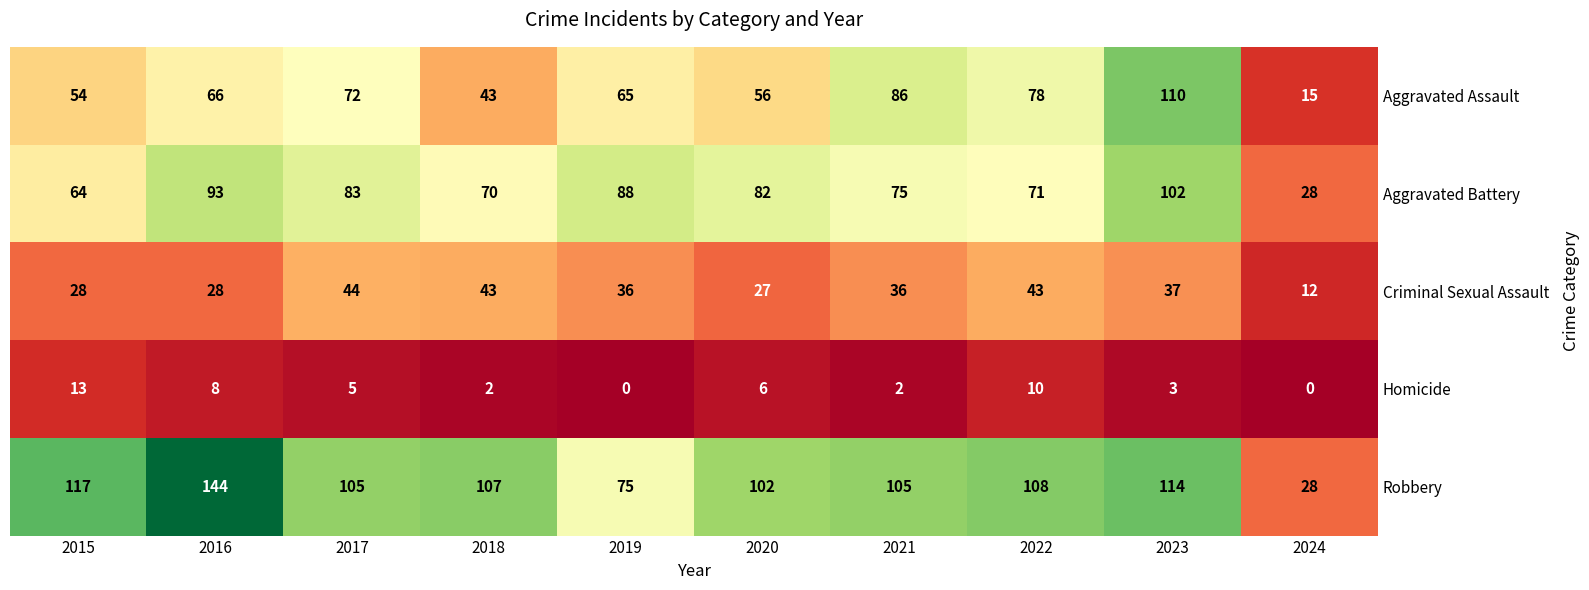

Count the number of categories in the chart.

10